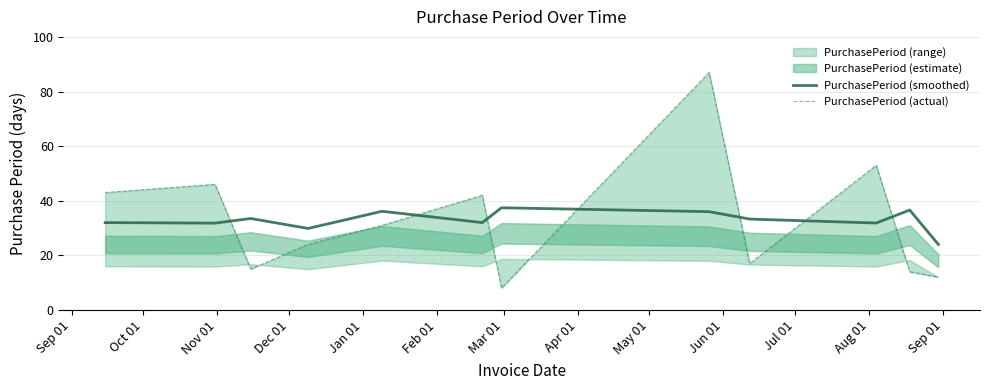

List the series in order of their overall mean, lowest first.

PurchasePeriod (actual), PurchasePeriod (smoothed)